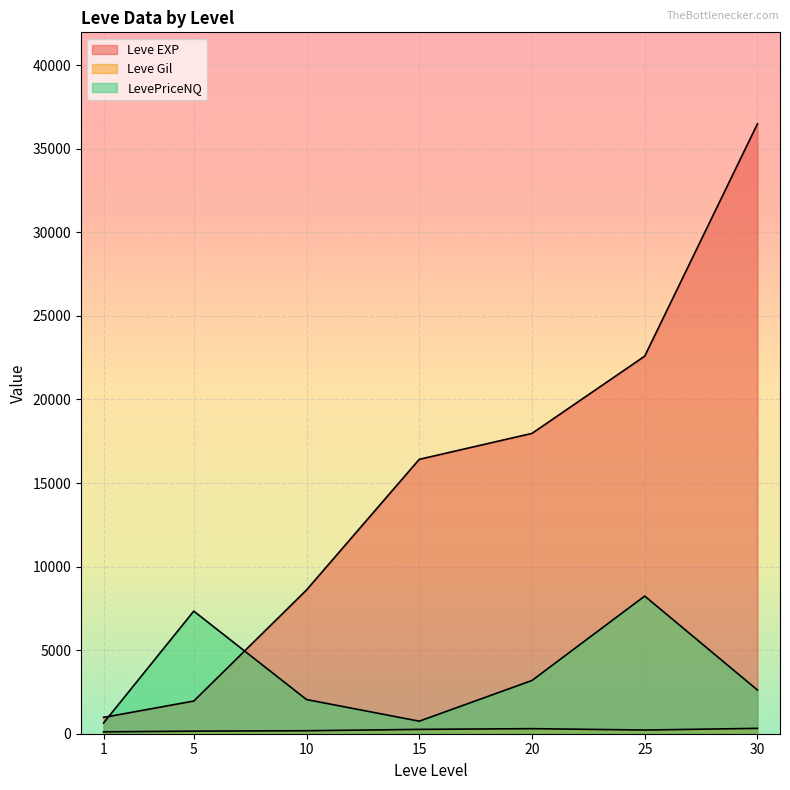

True or false: Leve Gil has more than 1 points higher than both neighbors.

True